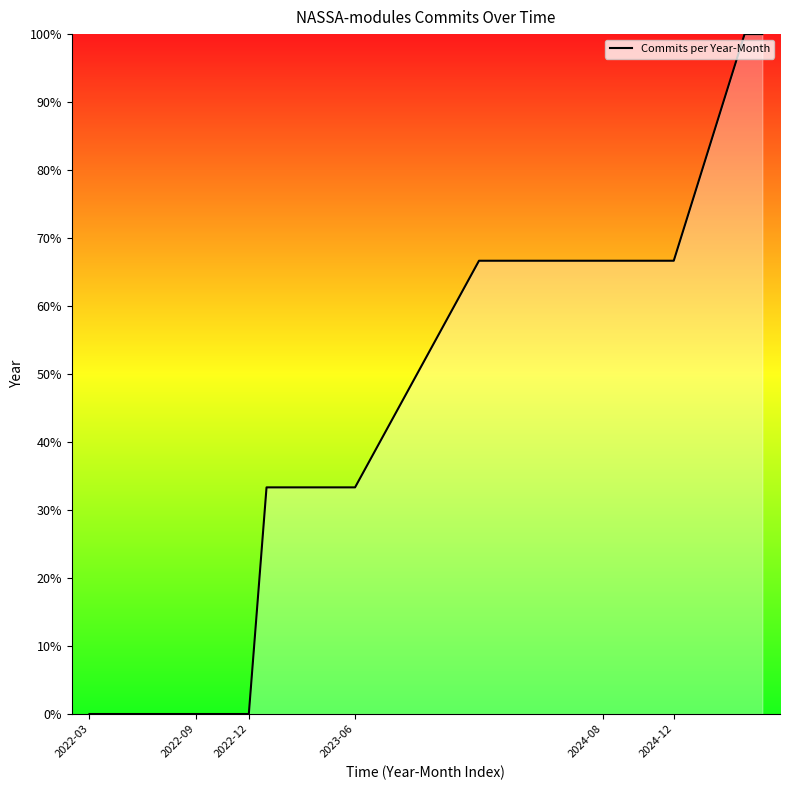

What is the greatest value displayed?

100.0